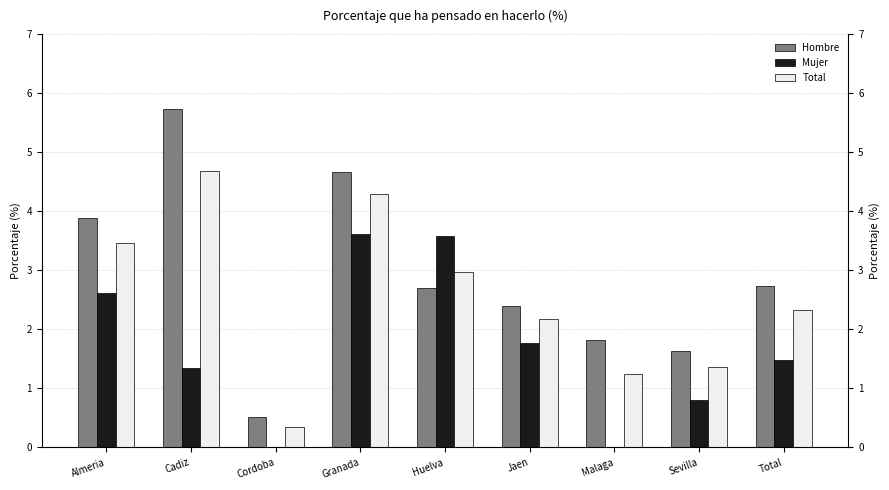

How many bars are there in each group?

3